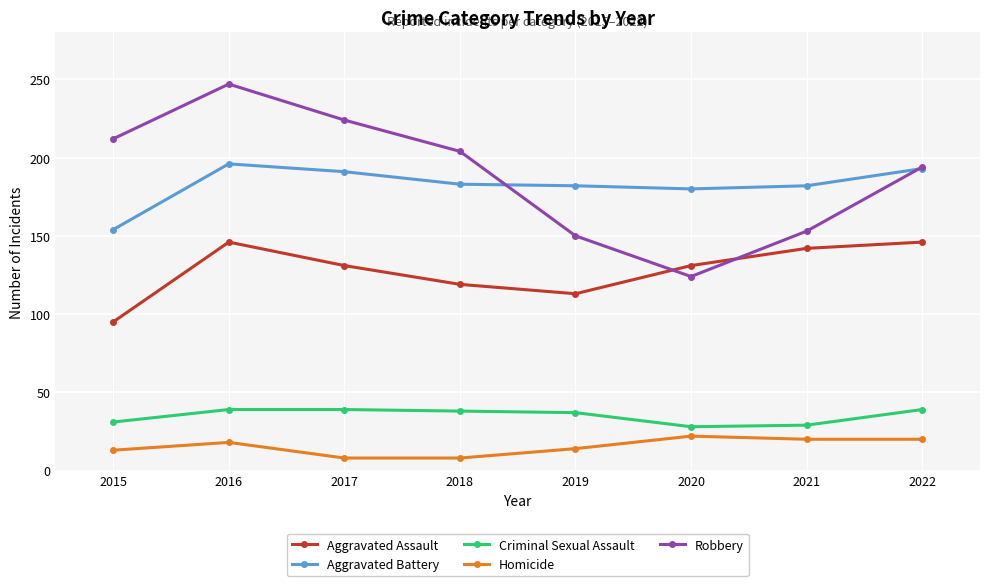

How many interior local peaks does the Robbery series have?

1